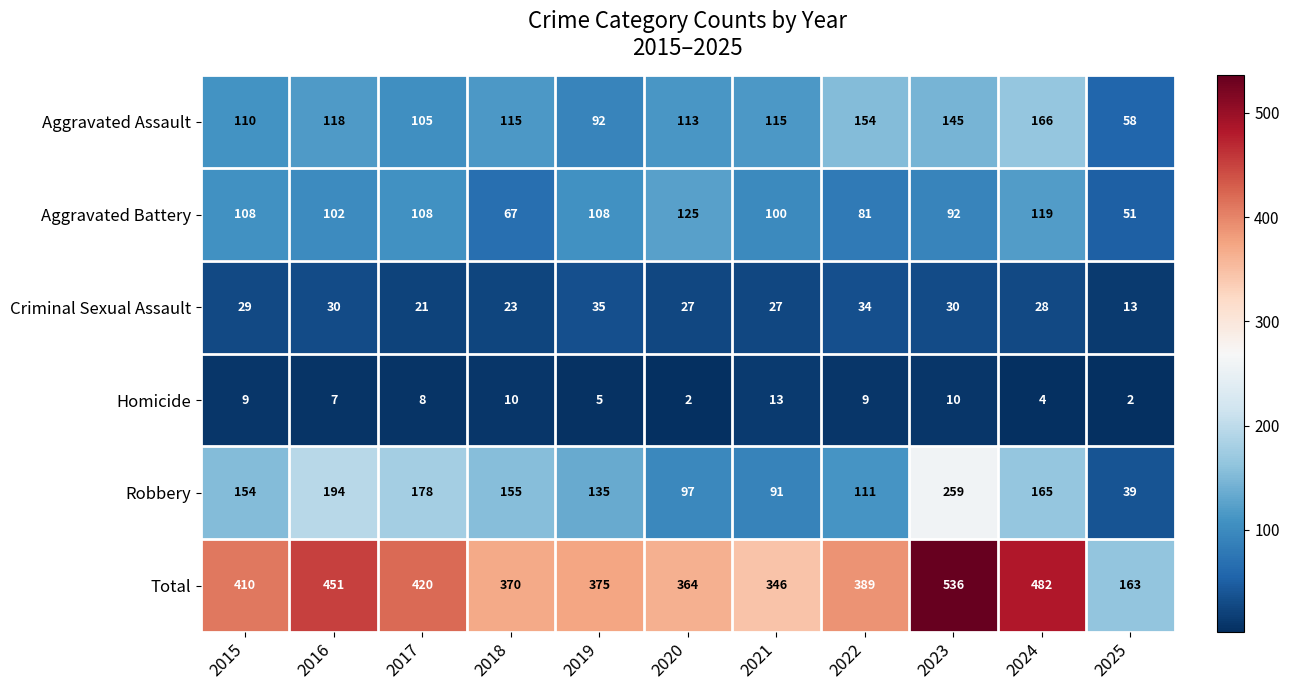

The Aggravated Assault series shows 49 at 2016. True or false?

False